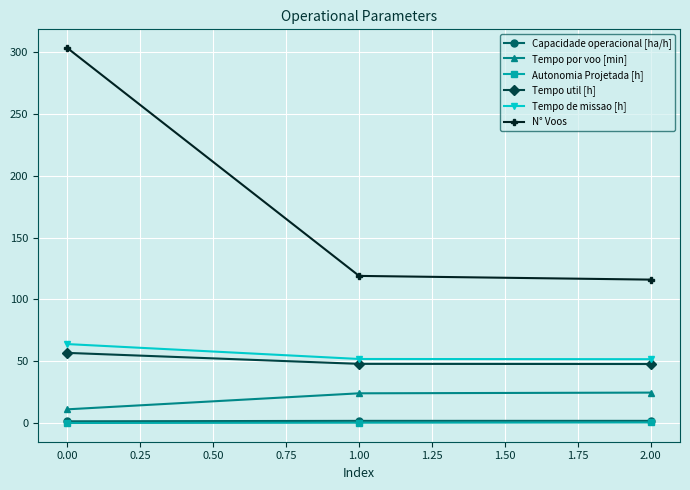

Which series has the largest range (max minus min)?

N° Voos